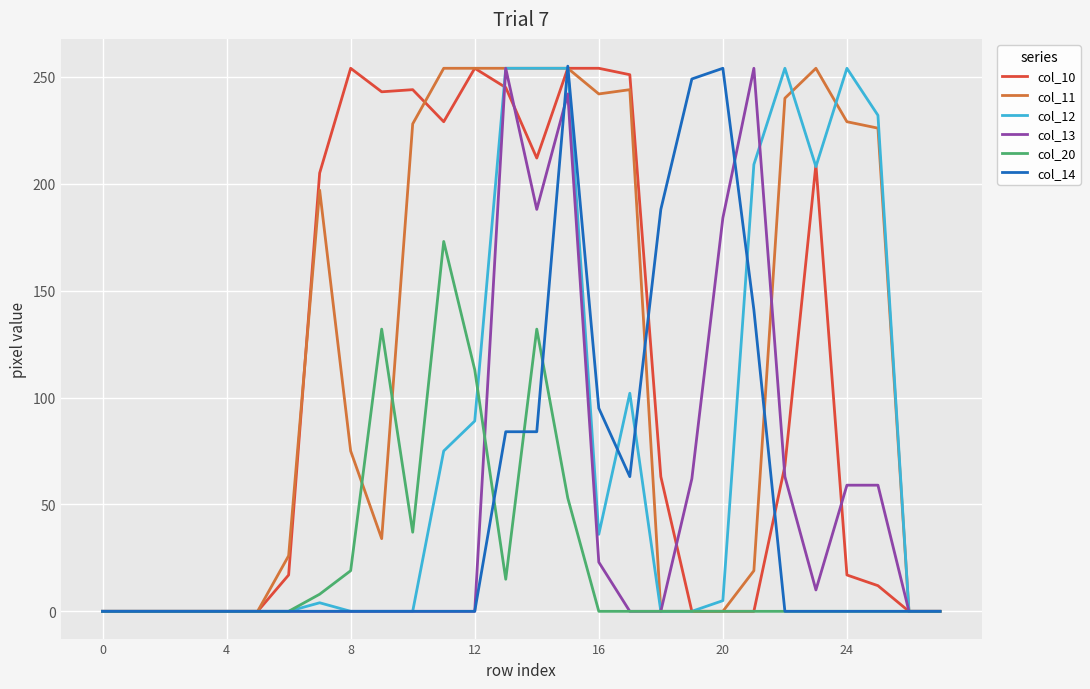

What is the maximum value shown in the chart?

255